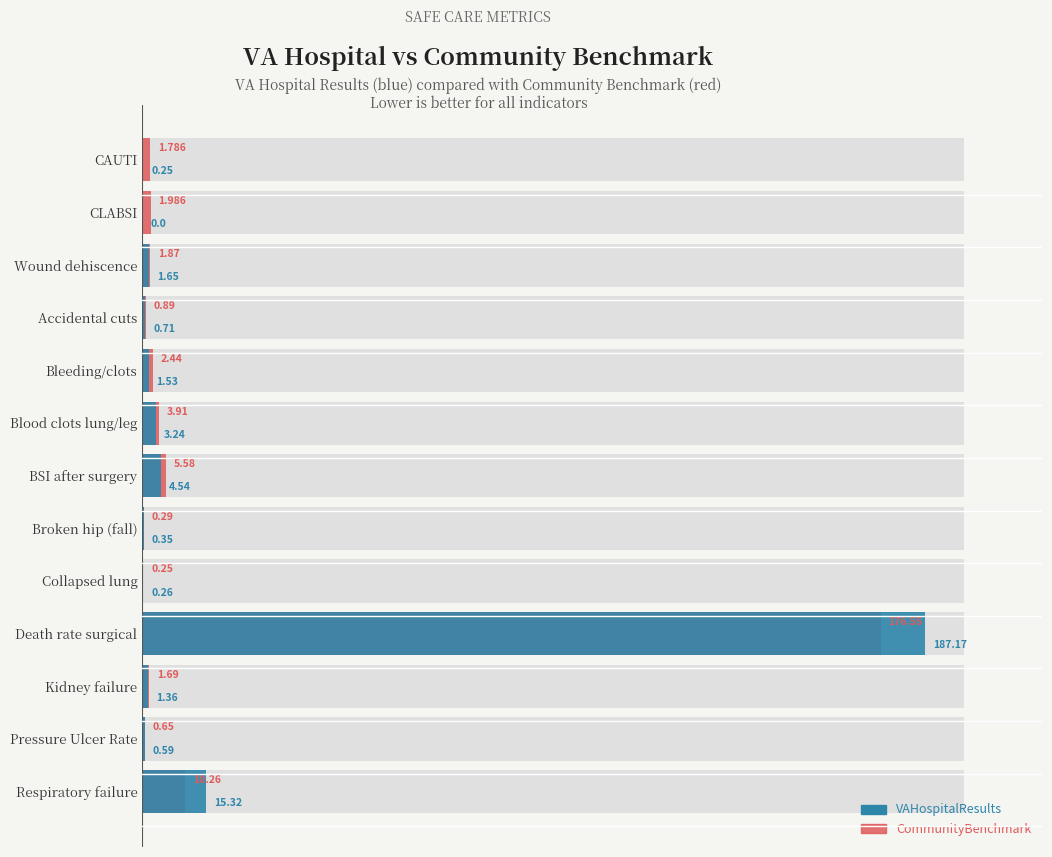

What is the greatest value displayed?

187.2